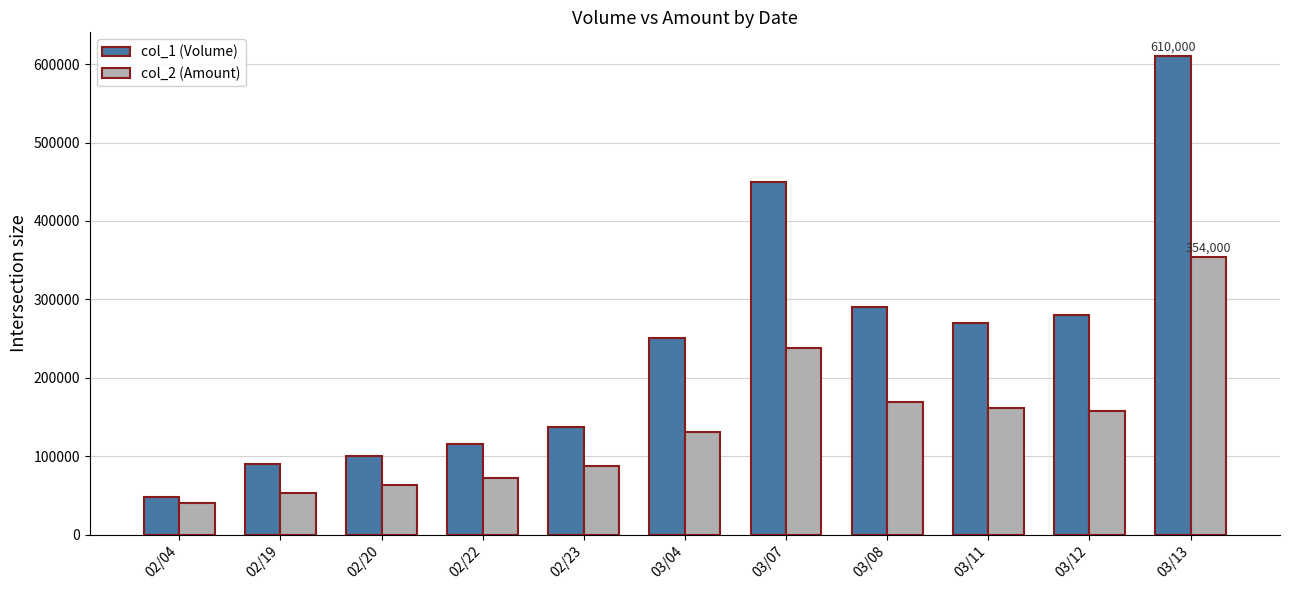

What is the spread (max minus min) of values at 02/22?

42520